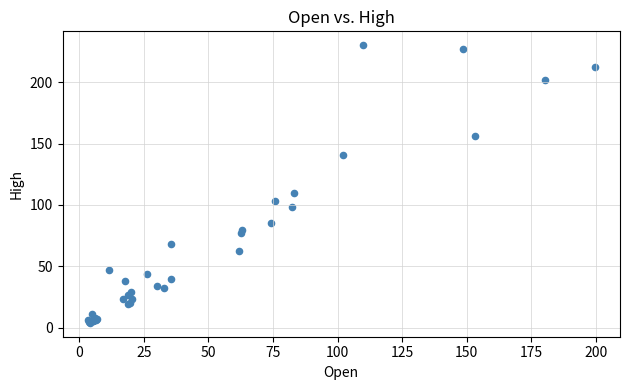

What Y value in the scatter plot is closest to 117?

109.7